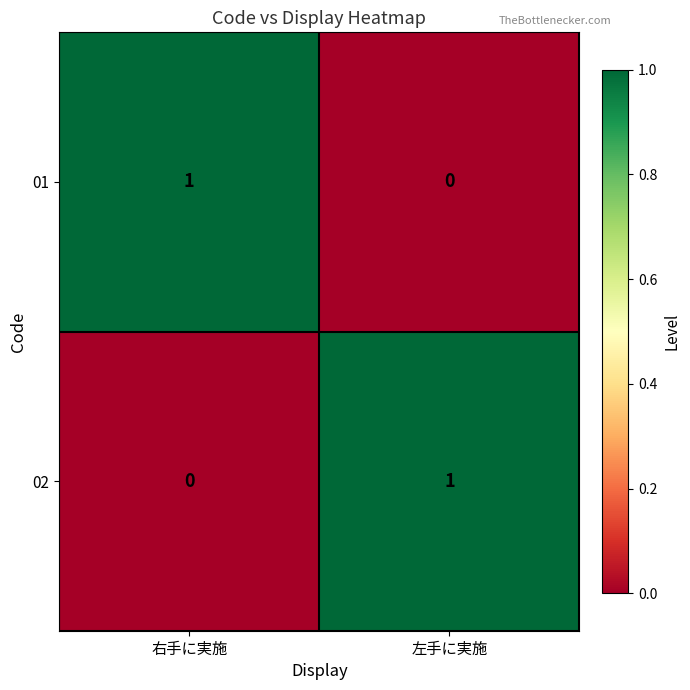

The value of 01 at 左手に実施 is 0. True or false?

True